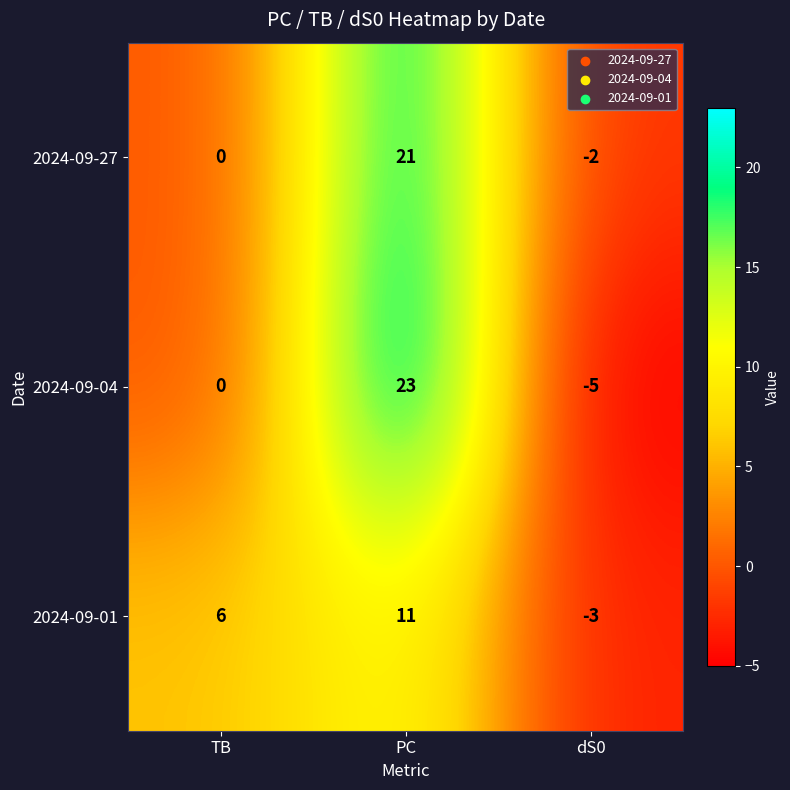

Reading left to right, what are all the values shown in this chart?

2024-09-27: TB=0	PC=21	dS0=-2
2024-09-04: TB=0	PC=23	dS0=-5
2024-09-01: TB=6	PC=11	dS0=-3